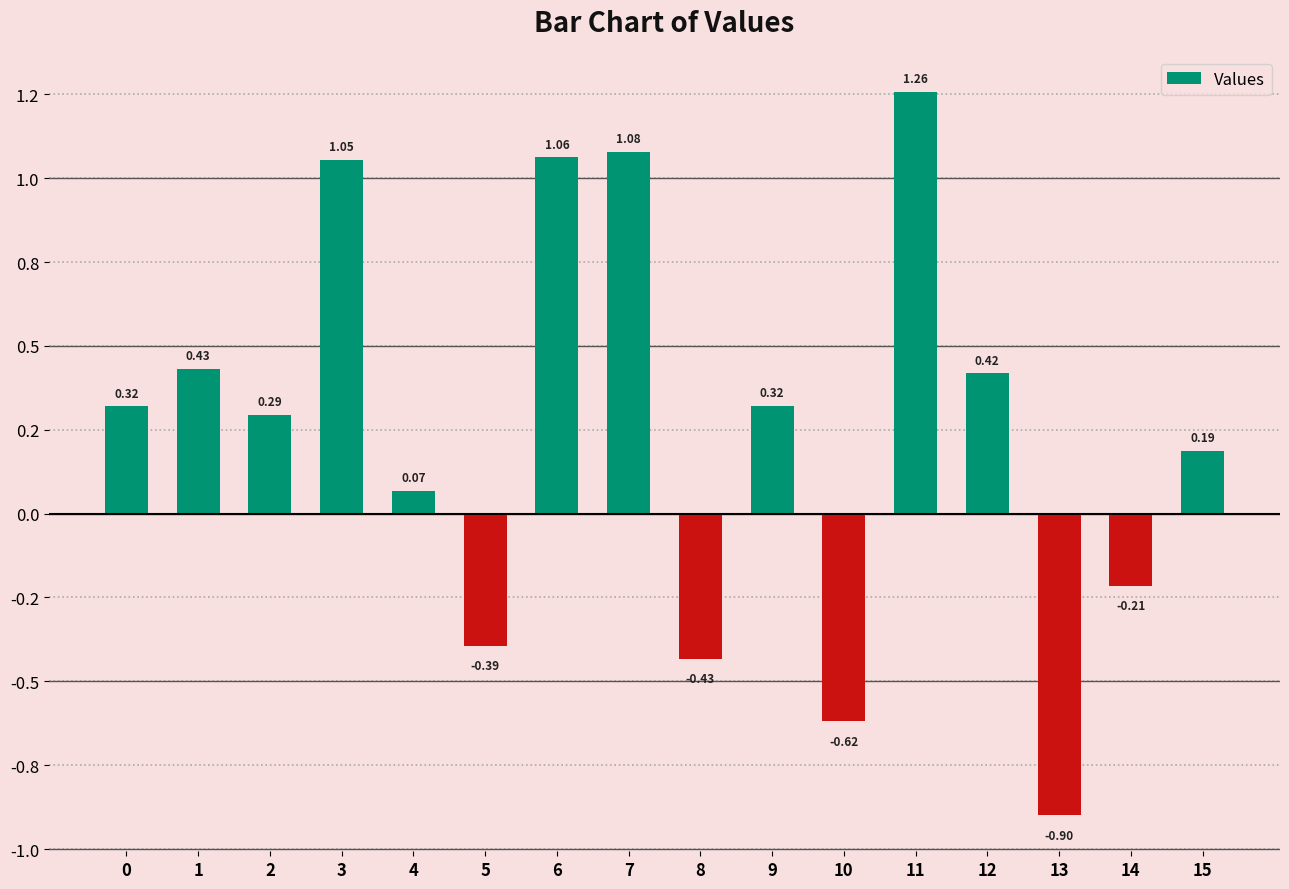

What is the value of the 4th bar from the left?

1.1